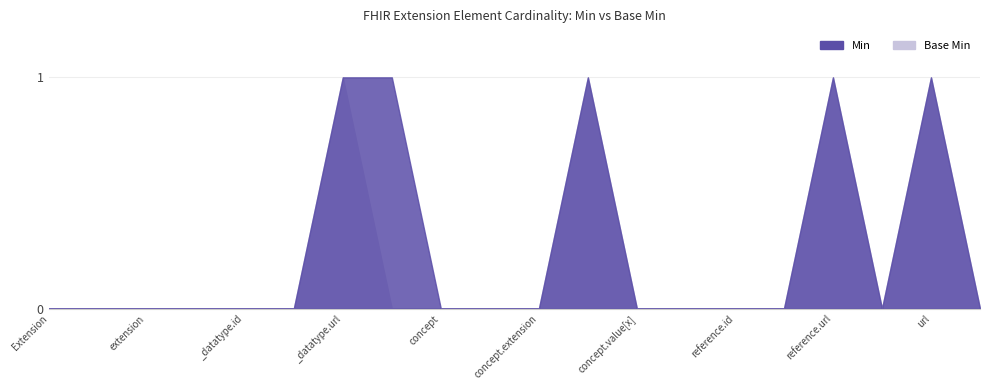

True or false: Min has a value of 1 at Extension.extension:_datatype.url.

True